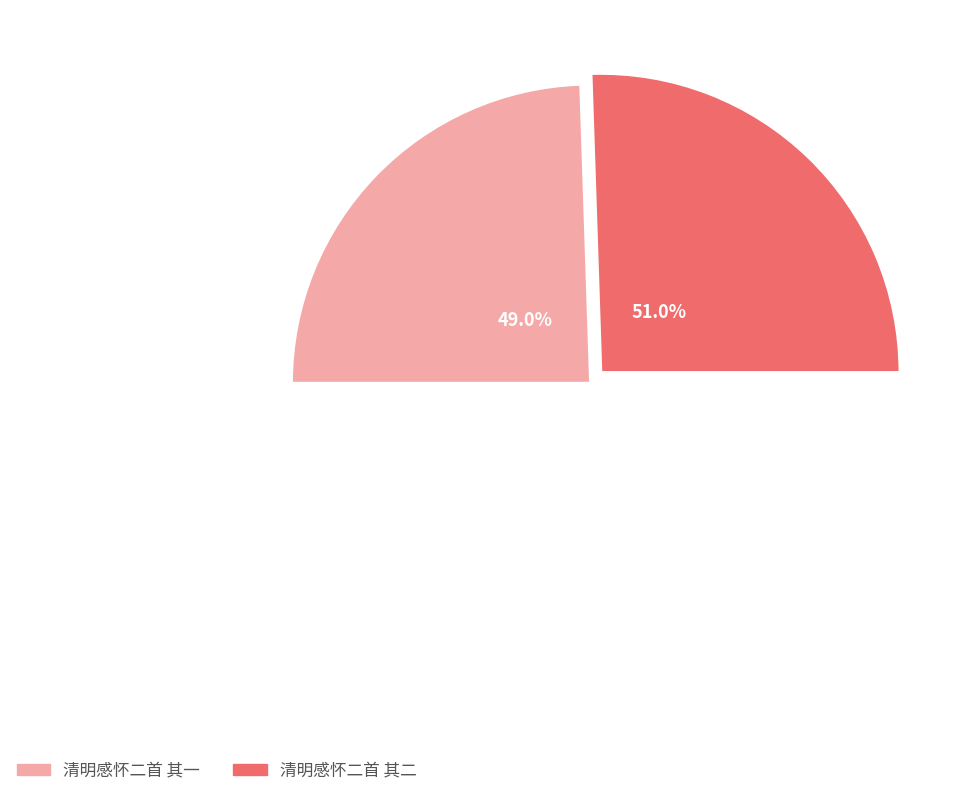

What is the majority slice?

清明感怀二首 其二